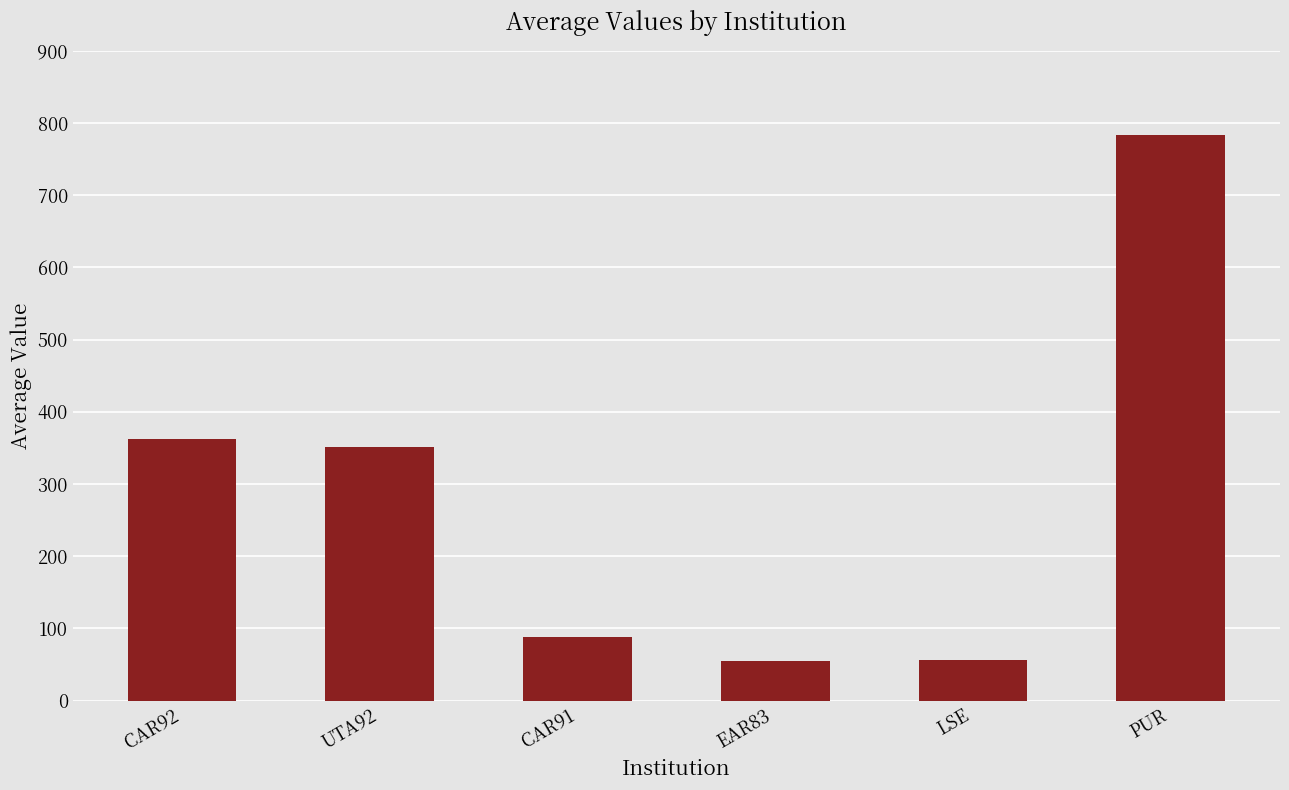

What is the change in value from CAR92 to EAR83?

-308